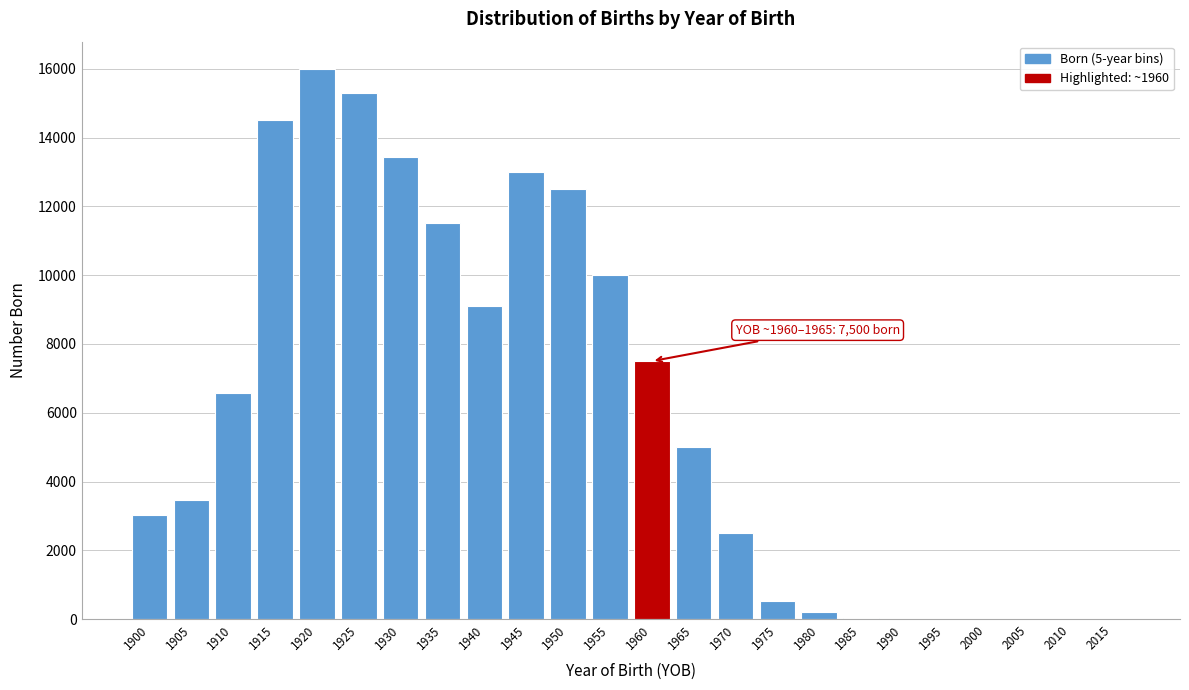

Between 1905 and 1950, which is larger?

1950